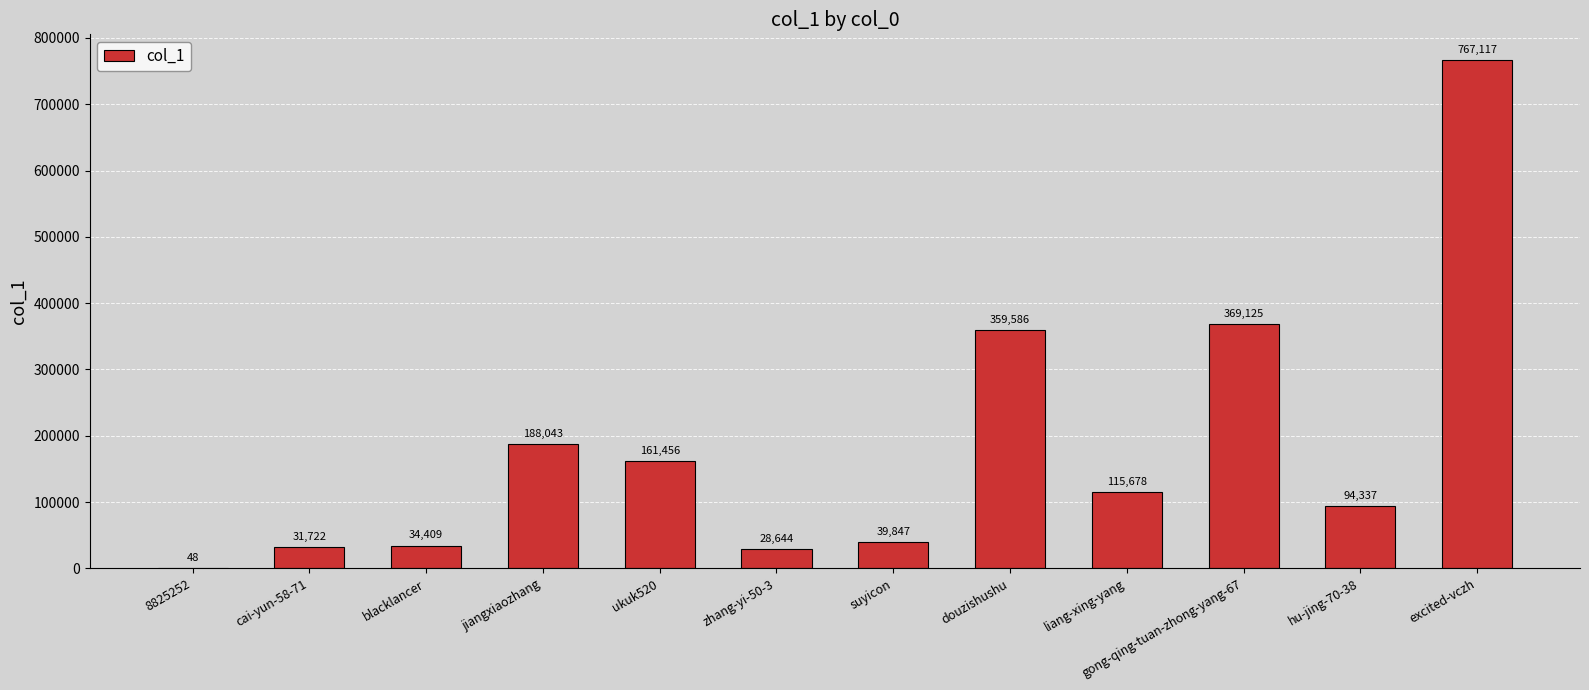

What is the change in value from liang-xing-yang to hu-jing-70-38?

-21341